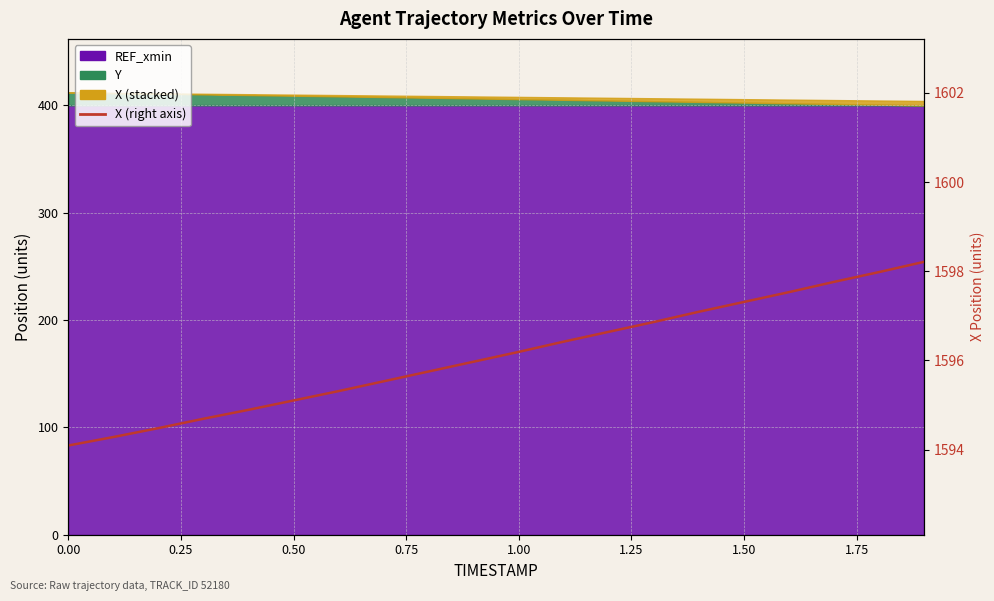

Reading left to right, what are all the values shown in this chart?

1594.1	1594.3	1594.5	1594.7	1594.9	1595.1	1595.3	1595.5	1595.8	1596.0	1596.2	1596.4	1596.6	1596.9	1597.1	1597.3	1597.5	1597.8	1598.0	1598.2